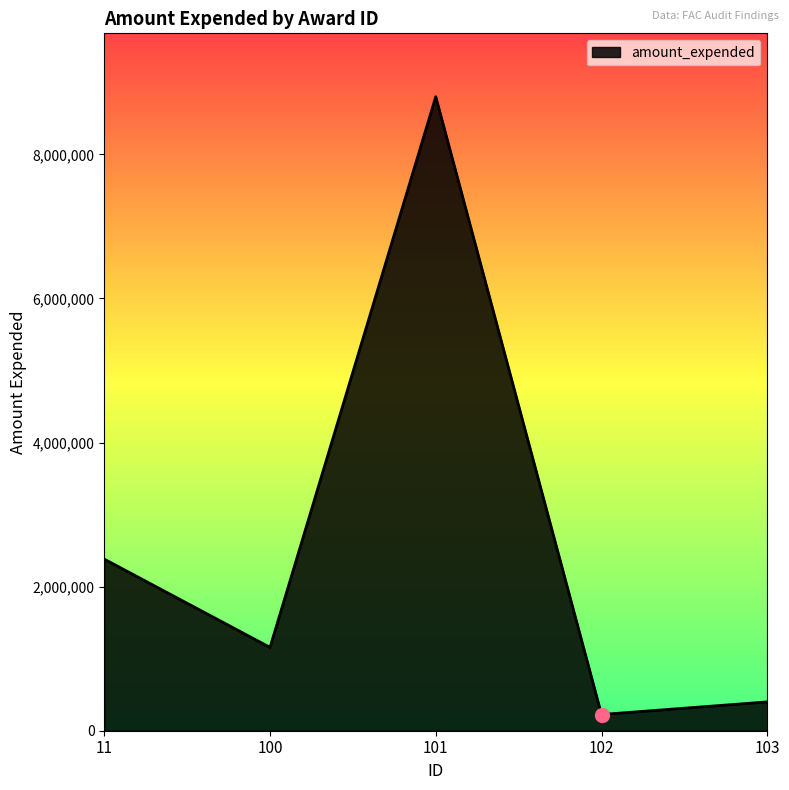

What is the average value?

2592512